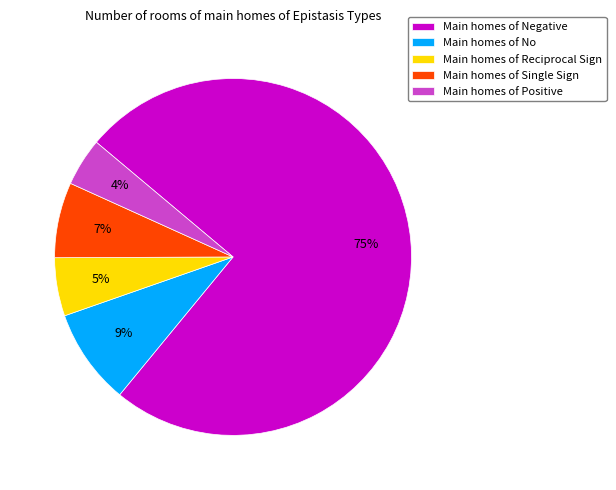

Is the sum of Main homes of No and Main homes of Single Sign greater than half?

No